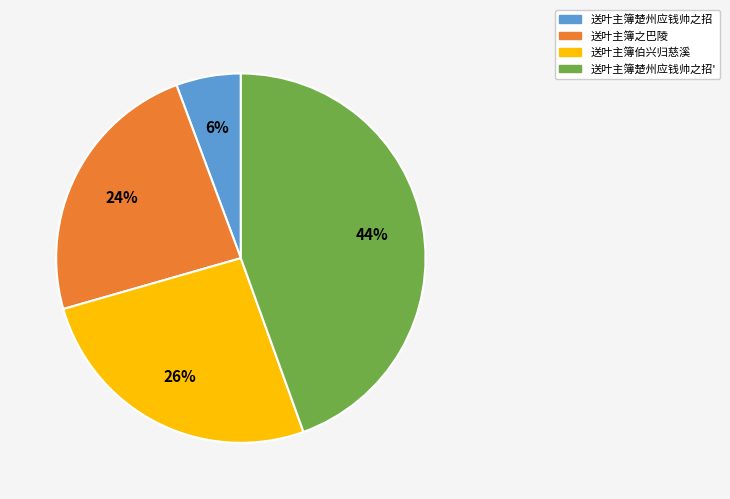

Is it true that 送叶主簿楚州应钱帅之招 is 20% of the pie?

False